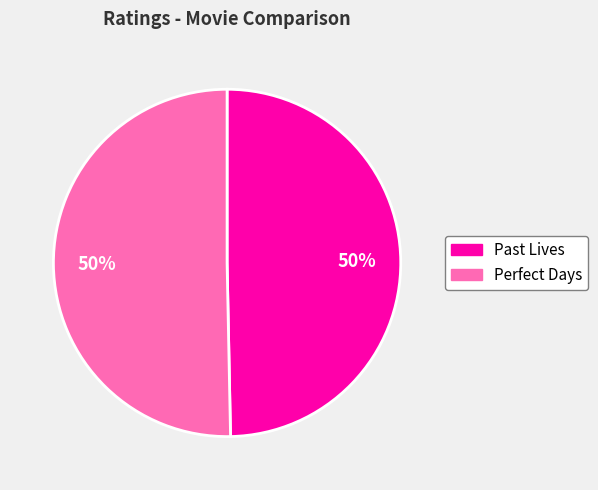

Is the sum of Perfect Days and Past Lives greater than half?

Yes